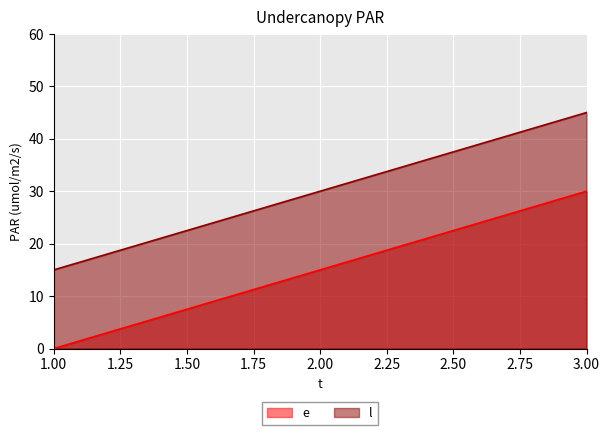

Rank the series by their maximum value, from lowest to highest.

e, l